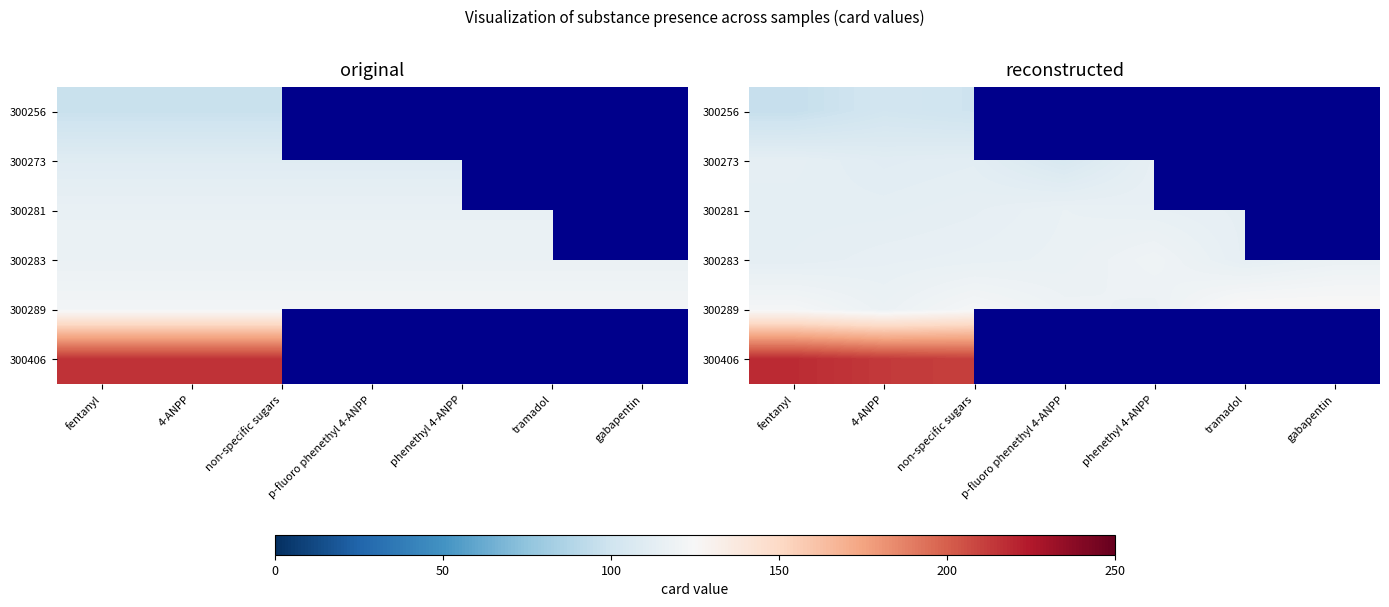

What is the spread (max minus min) of values at non-specific sugars?

111.7